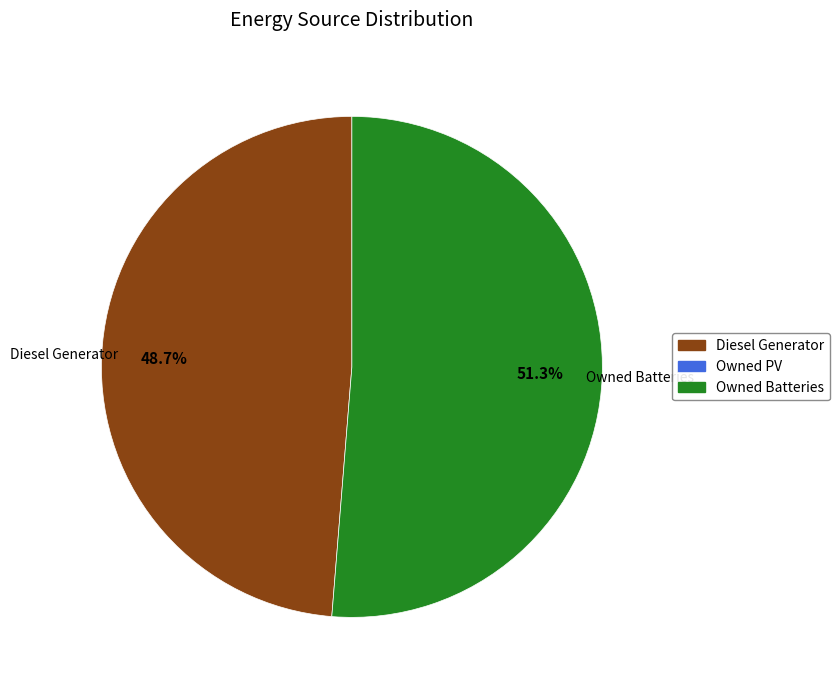

Does any single category account for the majority?

Yes